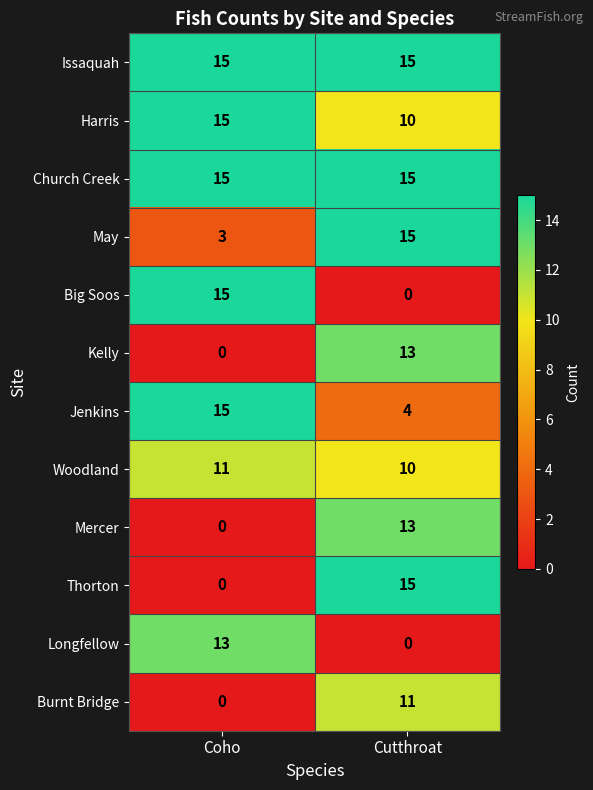

At which category is the sum across all series the highest?

Cutthroat